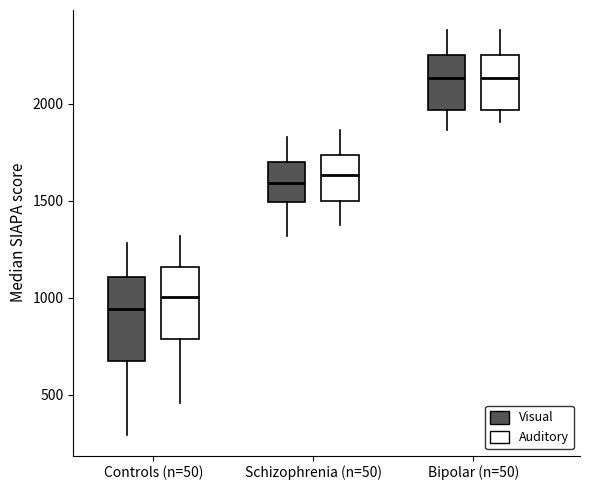

Which box is the tallest, from its lower edge to its upper edge?

Controls (n=50) (Visual)